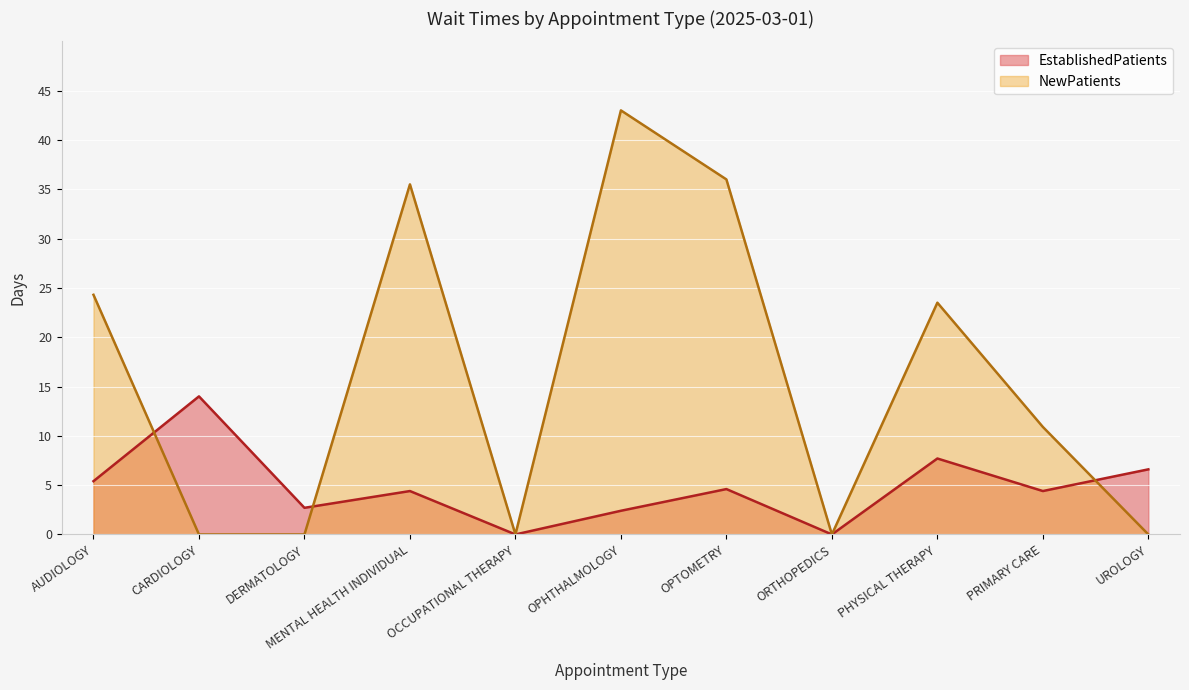

What is the label of the 11th point from the right?

AUDIOLOGY